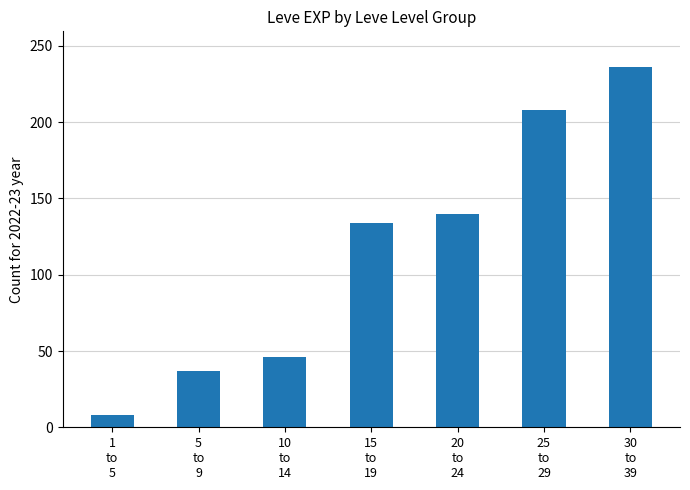

What is the greatest value displayed?

236